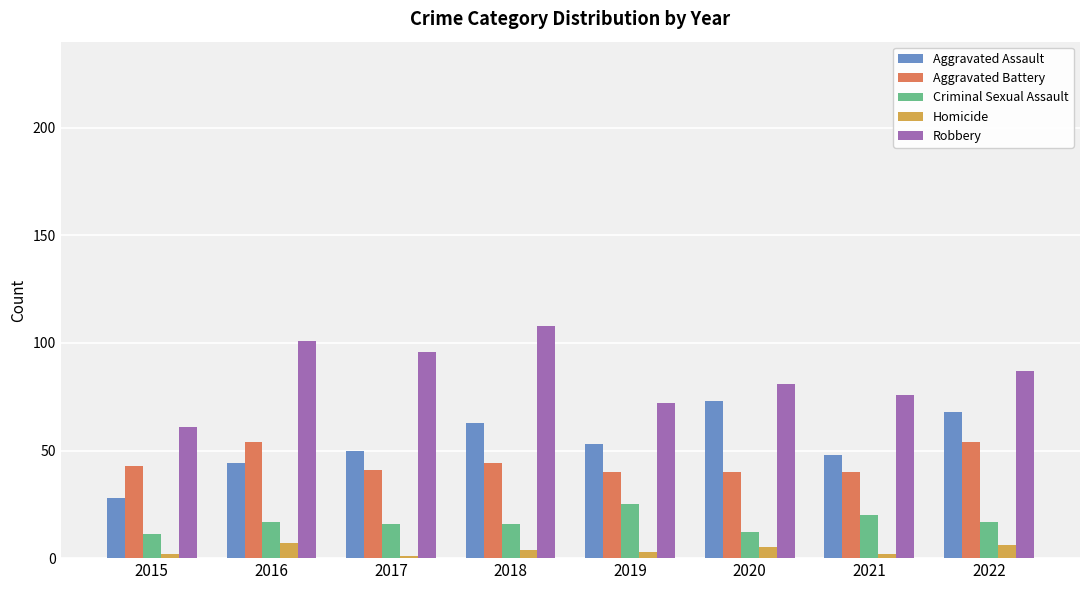

What is the highest value of the Criminal Sexual Assault series?

25